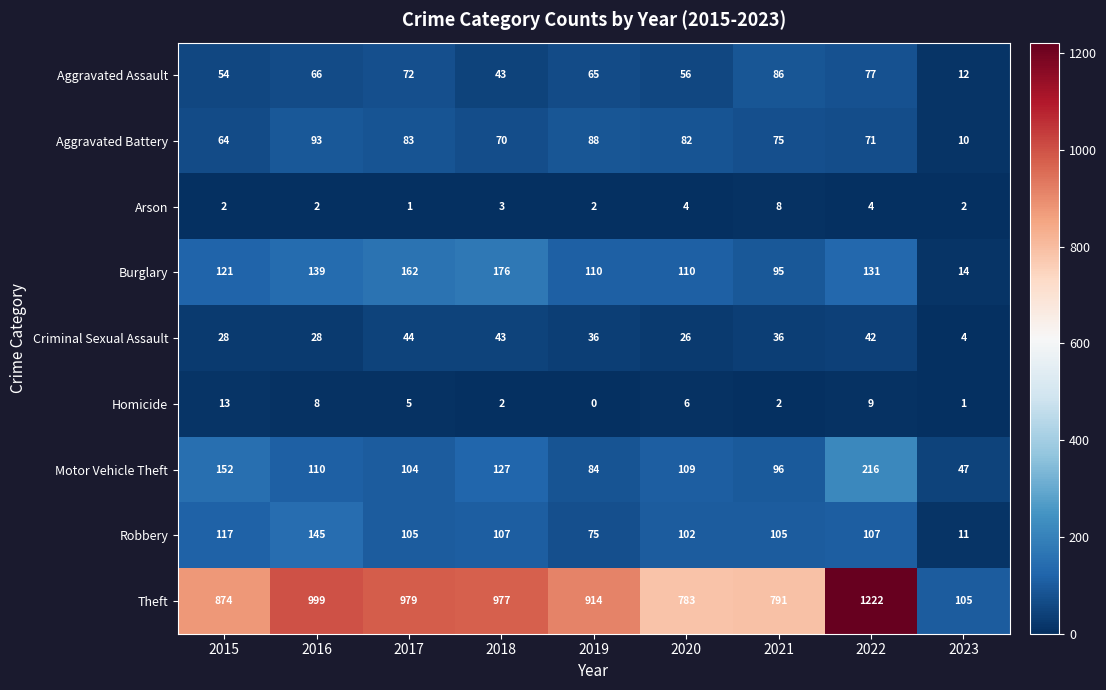

At which category is the sum across all series the highest?

2022